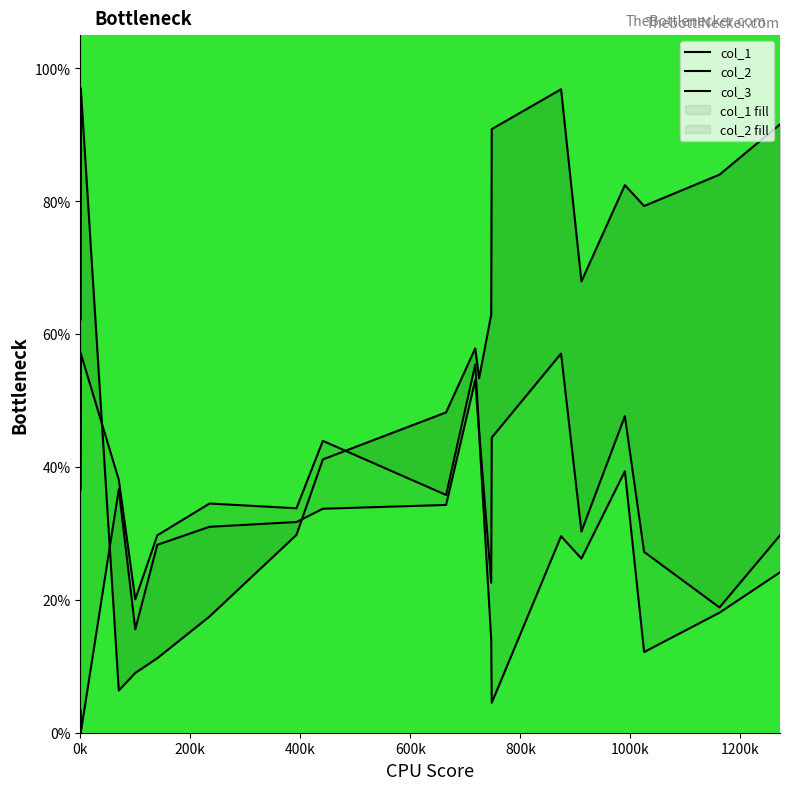

Where does the col_2 series first go above 62?

0k